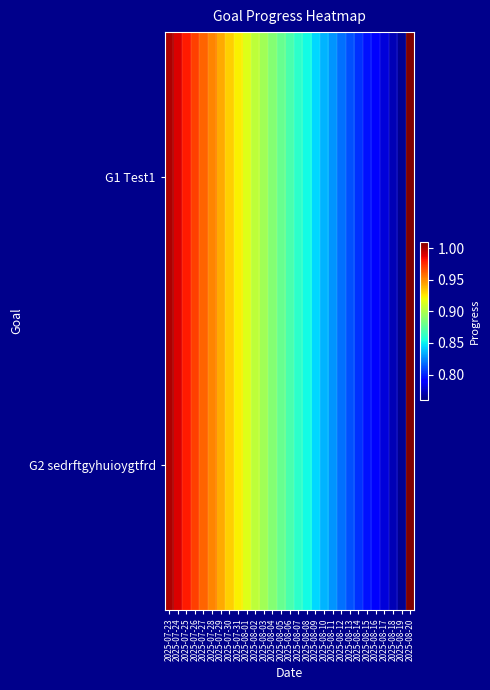

Reading left to right, list all the values displayed in this chart.

G1 Test1: 2025-07-23=1.0	2025-07-24=1.0	2025-07-25=1.0	2025-07-26=1.0	2025-07-27=1.0	2025-07-28=1.0	2025-07-29=0.9	2025-07-30=0.9	2025-07-31=0.9	2025-08-01=0.9	2025-08-02=0.9	2025-08-03=0.9	2025-08-04=0.9	2025-08-05=0.9	2025-08-06=0.9	2025-08-07=0.9	2025-08-08=0.9	2025-08-09=0.8	2025-08-10=0.8	2025-08-11=0.8	2025-08-12=0.8	2025-08-13=0.8	2025-08-14=0.8	2025-08-15=0.8	2025-08-16=0.8	2025-08-17=0.8	2025-08-18=0.8	2025-08-19=0.8	2025-08-20=1.0
G2 sedrftgyhuioygtfrd: 2025-07-23=1.0	2025-07-24=1.0	2025-07-25=1.0	2025-07-26=1.0	2025-07-27=1.0	2025-07-28=1.0	2025-07-29=0.9	2025-07-30=0.9	2025-07-31=0.9	2025-08-01=0.9	2025-08-02=0.9	2025-08-03=0.9	2025-08-04=0.9	2025-08-05=0.9	2025-08-06=0.9	2025-08-07=0.9	2025-08-08=0.9	2025-08-09=0.8	2025-08-10=0.8	2025-08-11=0.8	2025-08-12=0.8	2025-08-13=0.8	2025-08-14=0.8	2025-08-15=0.8	2025-08-16=0.8	2025-08-17=0.8	2025-08-18=0.8	2025-08-19=0.8	2025-08-20=1.0